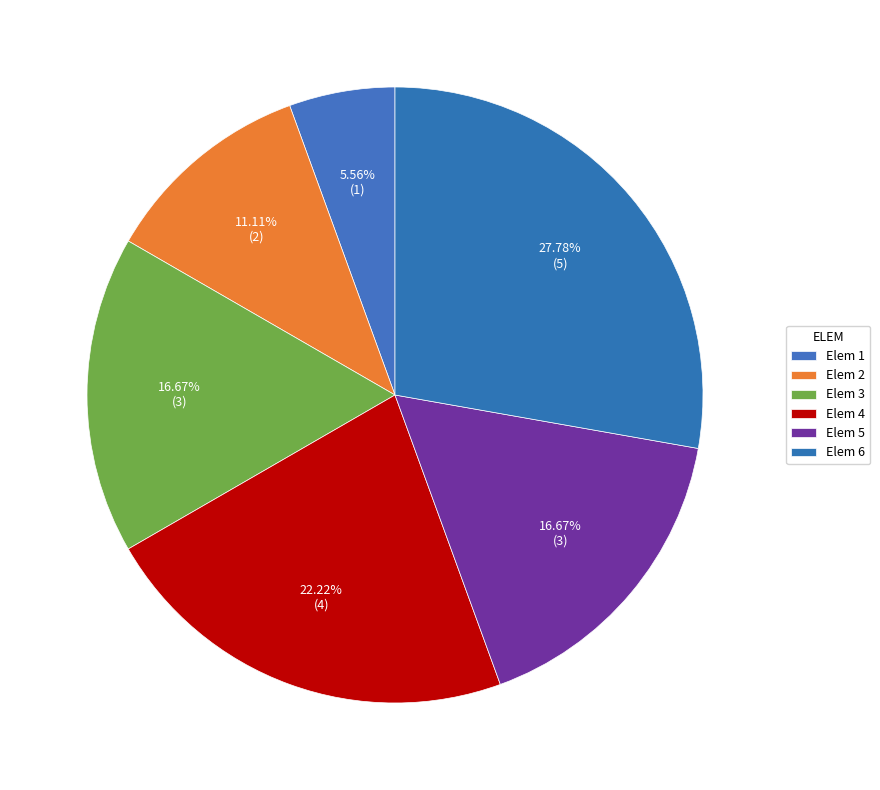

The Elem 1 slice represents 6% of the pie. True or false?

True